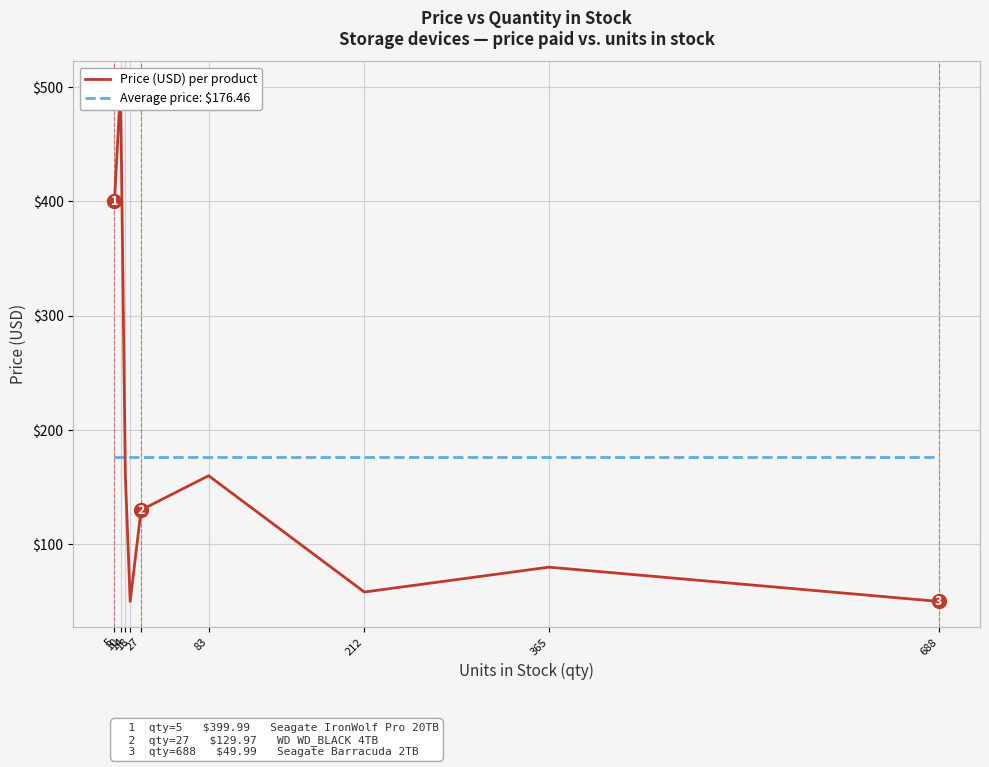

What are all the series names shown in the legend?

Price (USD) per product, Average price: $176.46